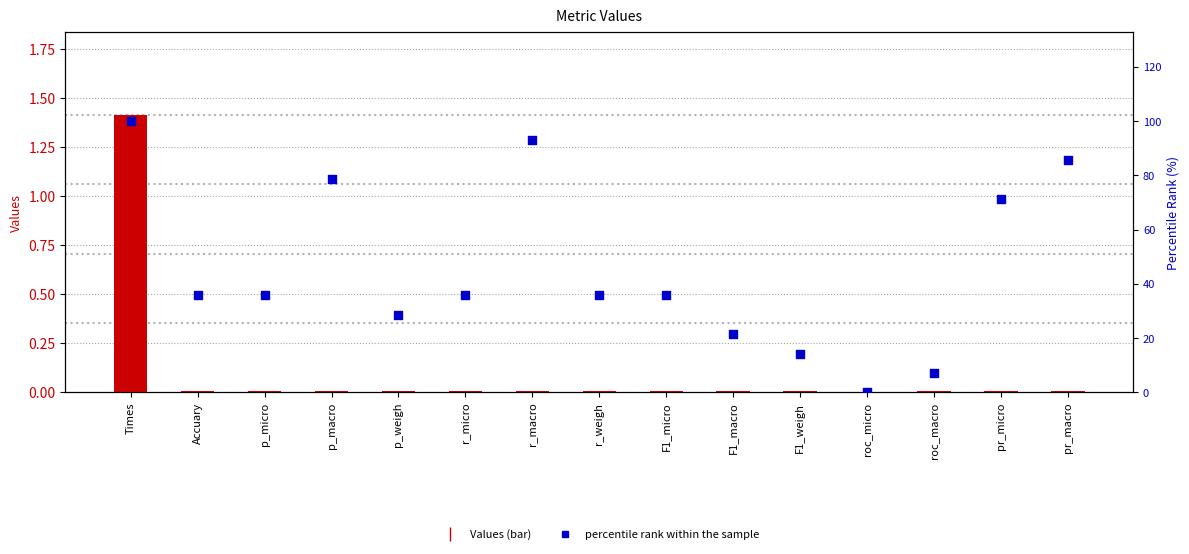

Which series reaches the minimum Y coordinate?

percentile rank within the sample